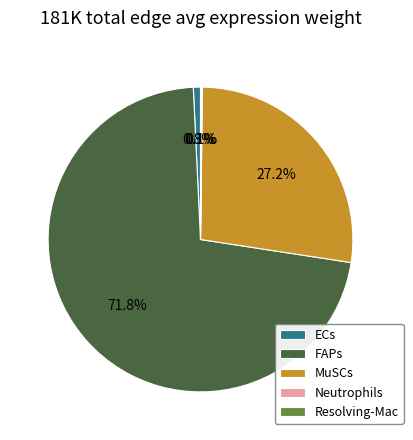

To the nearest percent, what is the combined percentage of MuSCs and FAPs?

99%